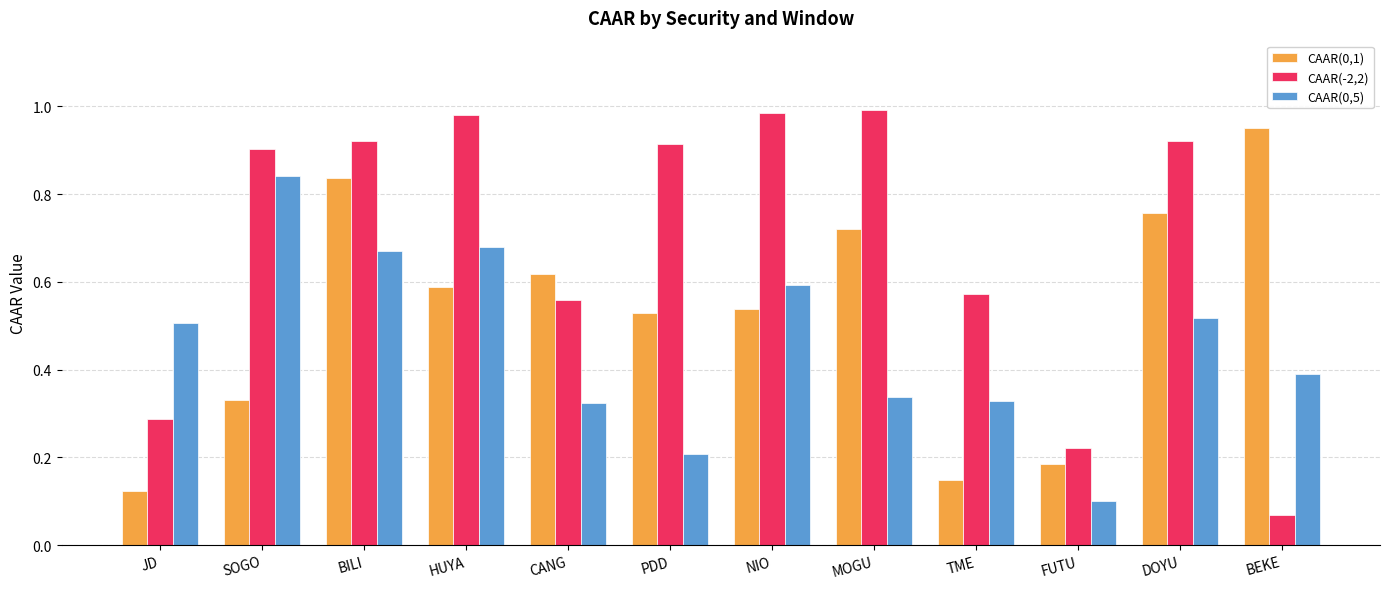

At which label is CAAR(-2,2) closest to 0?

BEKE